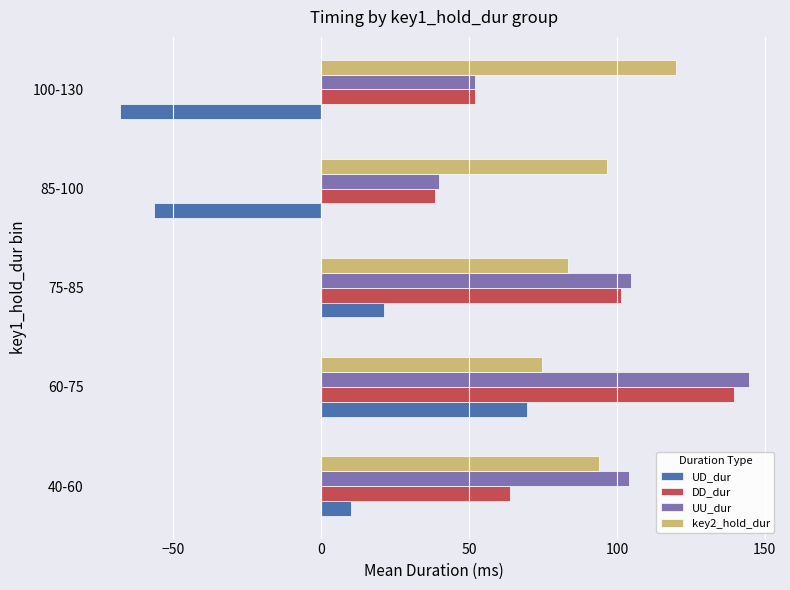

Which series has the largest total across all categories?

key2_hold_dur